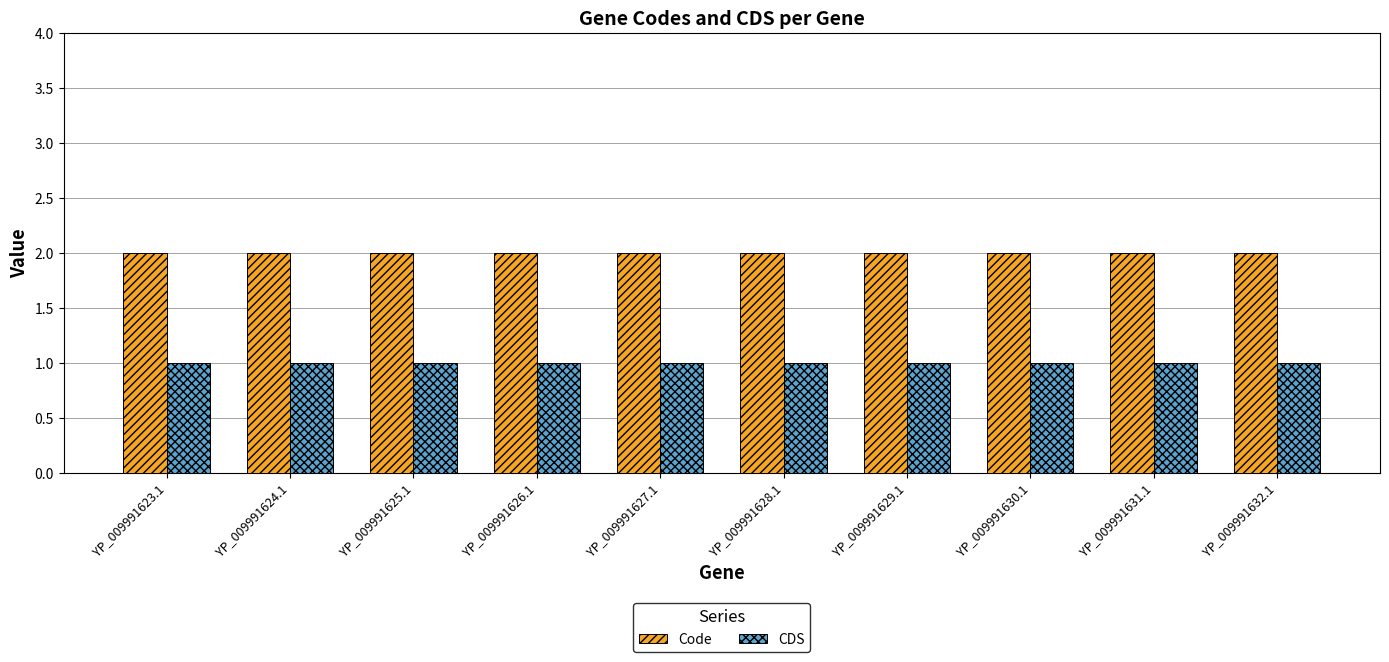

Reading right to left, extract all data points from this chart.

Code: YP_009991632.1=2	YP_009991631.1=2	YP_009991630.1=2	YP_009991629.1=2	YP_009991628.1=2	YP_009991627.1=2	YP_009991626.1=2	YP_009991625.1=2	YP_009991624.1=2	YP_009991623.1=2
CDS: YP_009991632.1=1	YP_009991631.1=1	YP_009991630.1=1	YP_009991629.1=1	YP_009991628.1=1	YP_009991627.1=1	YP_009991626.1=1	YP_009991625.1=1	YP_009991624.1=1	YP_009991623.1=1